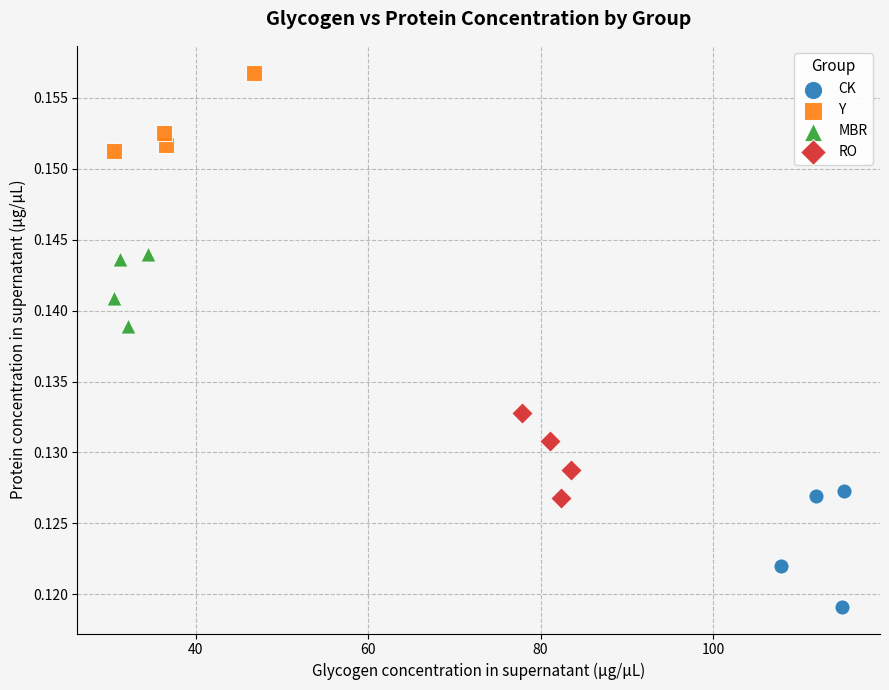

What are all the series names shown in the legend?

CK, Y, MBR, RO